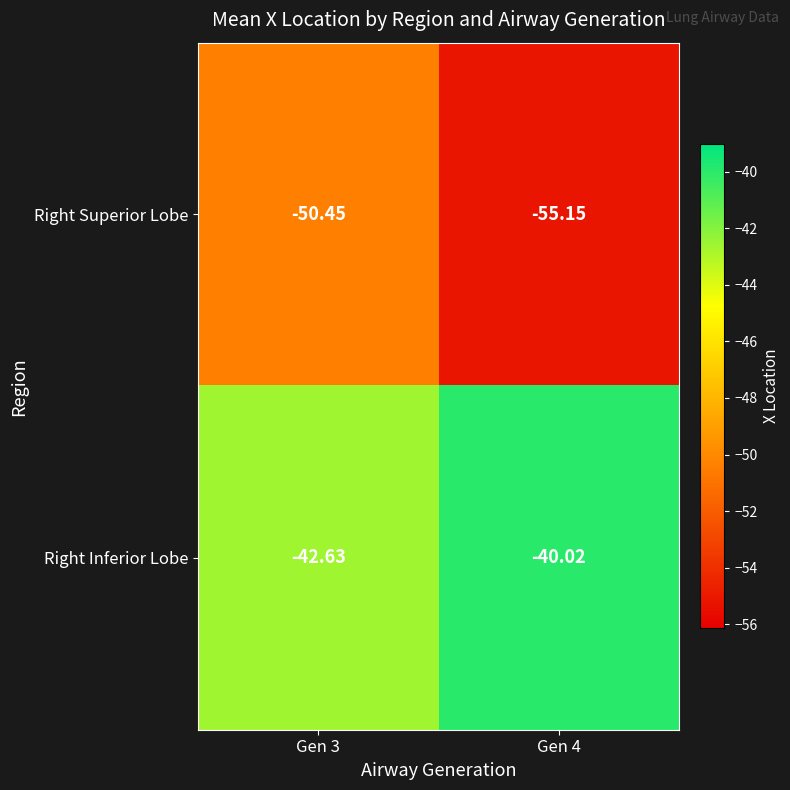

Which series has the largest range (max minus min)?

Right Superior Lobe